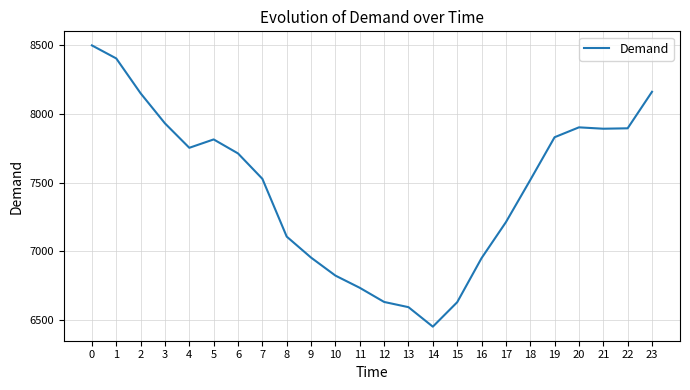

At which category does the data reach its first local peak?

5